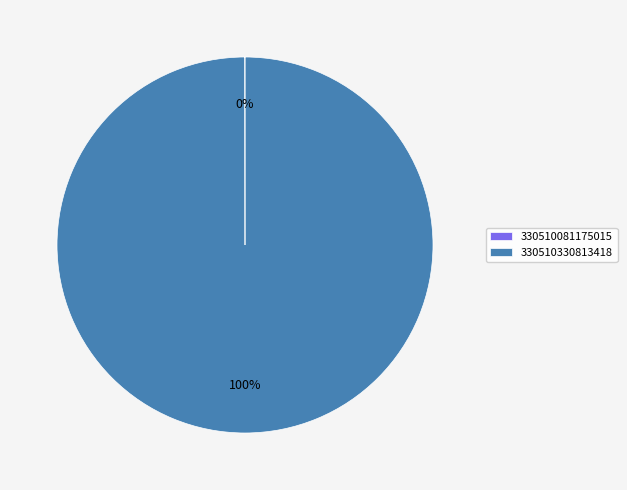

True or false: 330510330813418 accounts for 100% of the total.

True